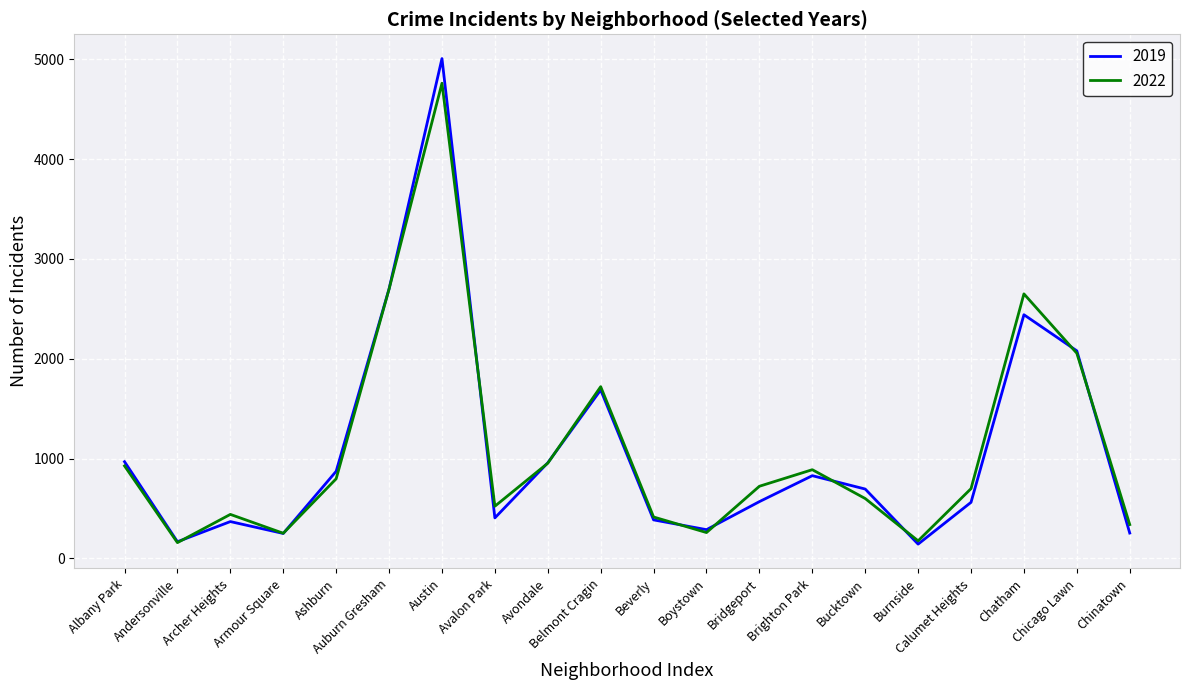

What are all the series names shown in the legend?

2019, 2022